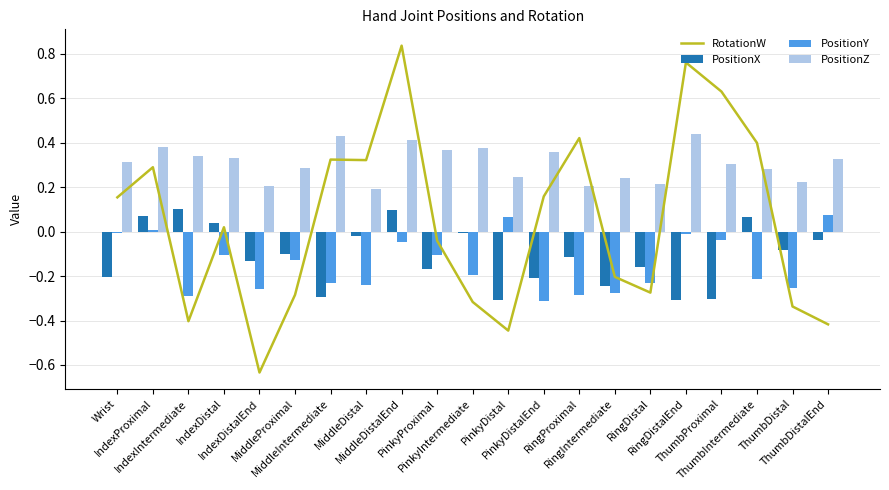

Which series has the widest spread of values?

RotationW